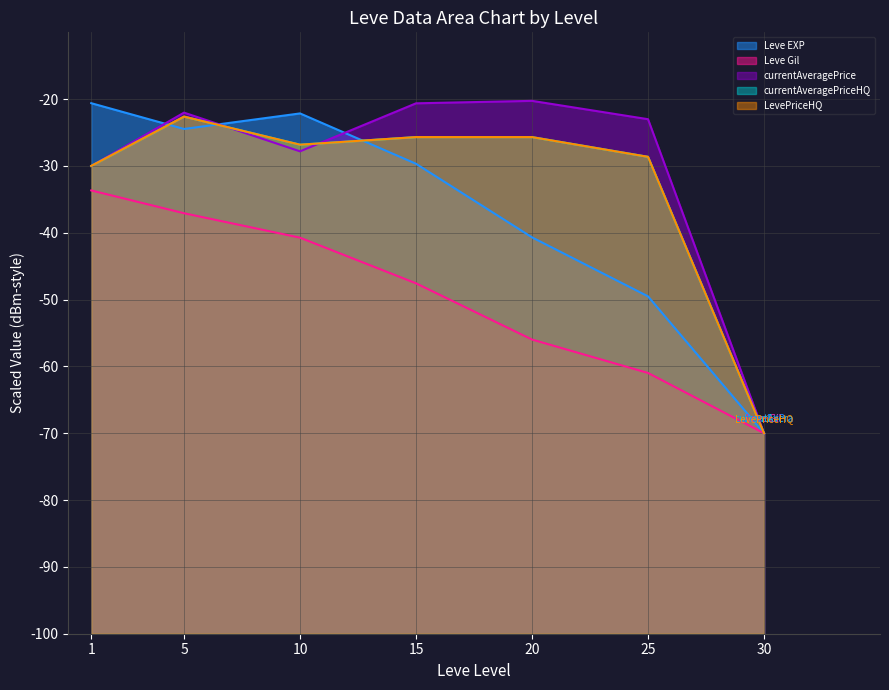

True or false: Leve EXP and Leve Gil cross at least once.

False